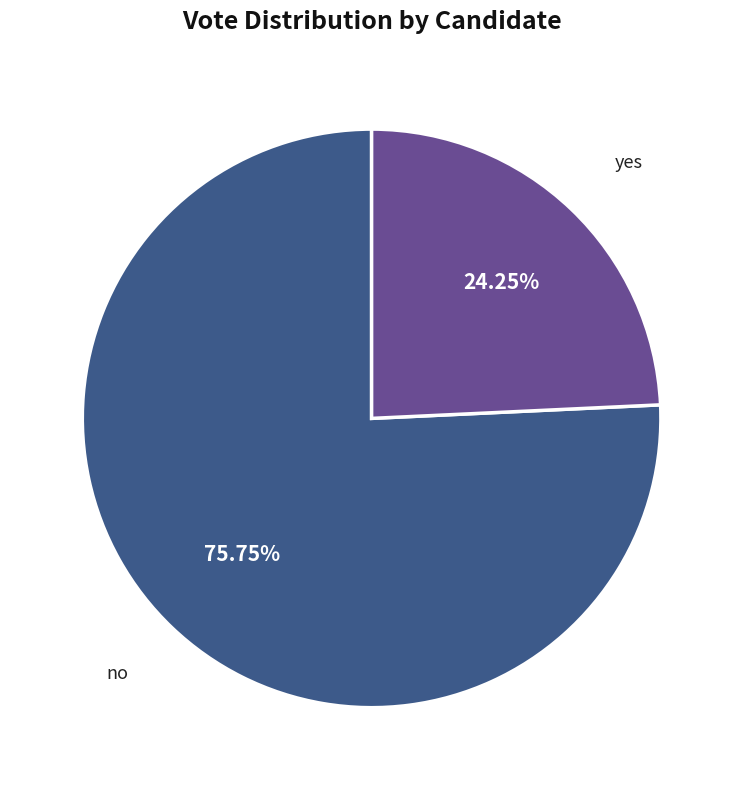

Do yes and no together represent more than half of the pie?

Yes